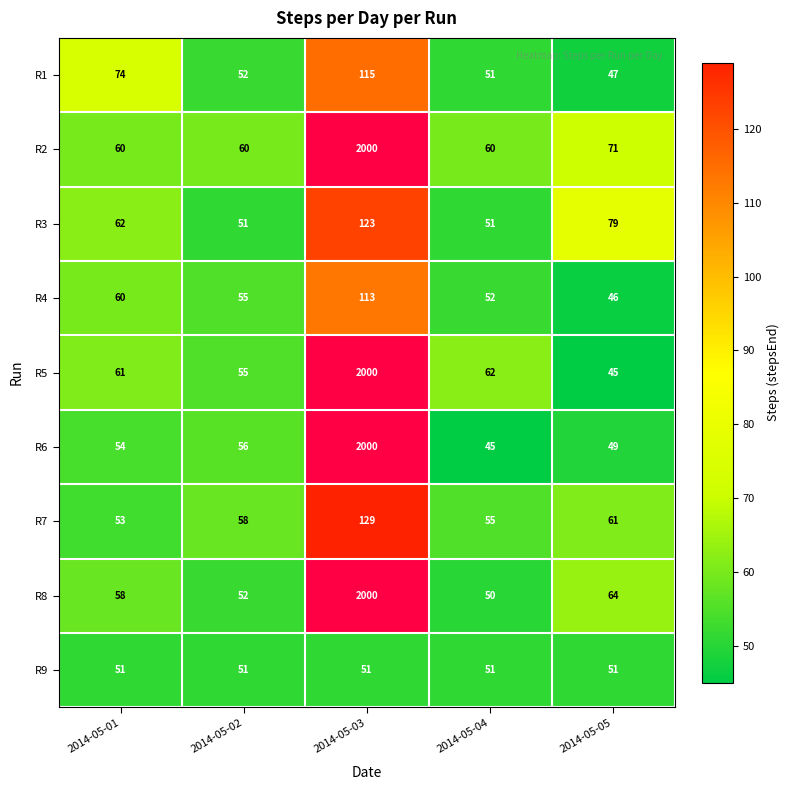

Between 2014-05-02 and 2014-05-01, which is larger?

2014-05-01